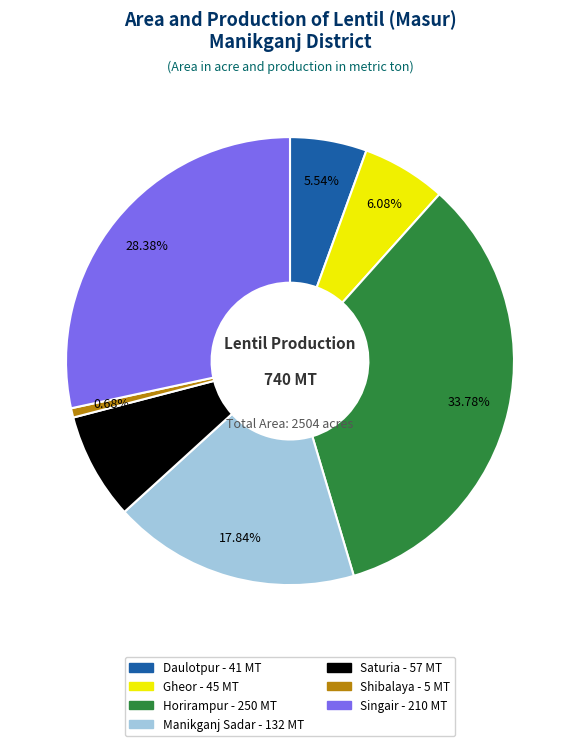

Does Saturia represent more than half of the total?

No